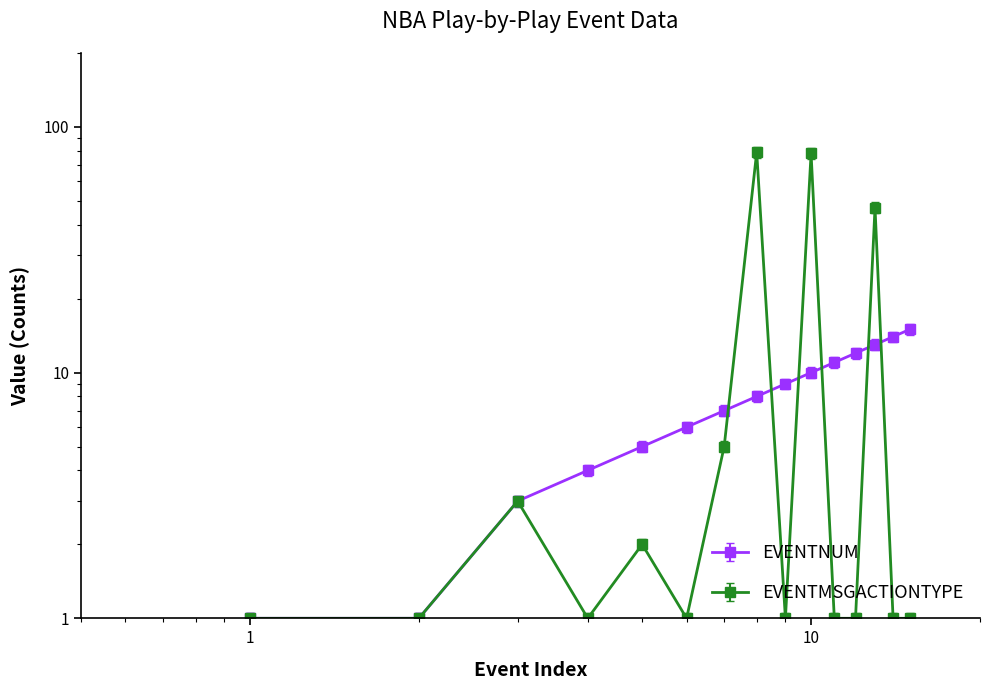

What is the average value of the EVENTNUM series?

7.9